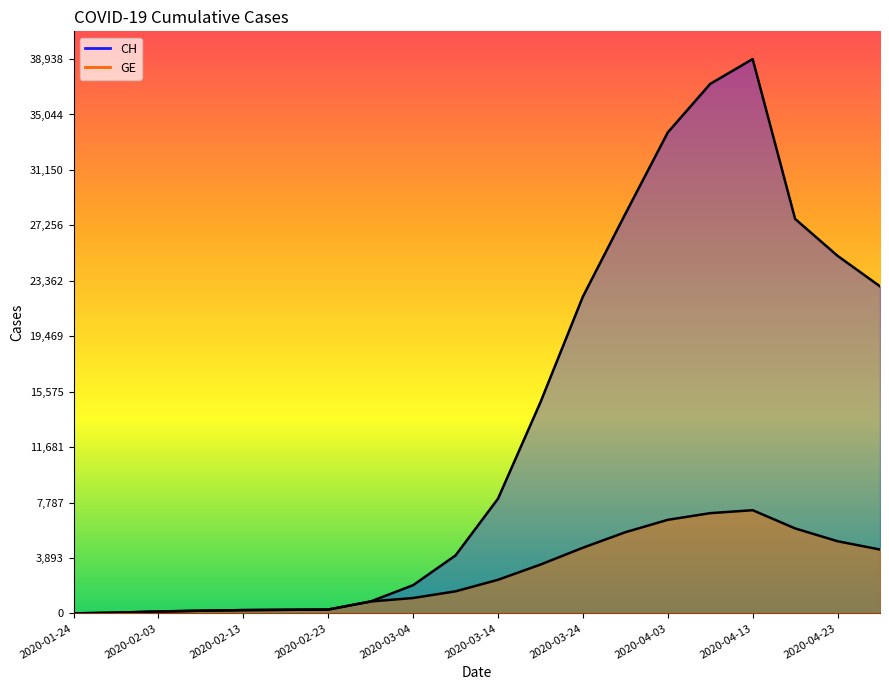

Where does the GE series first go above 2363?

2020-03-19